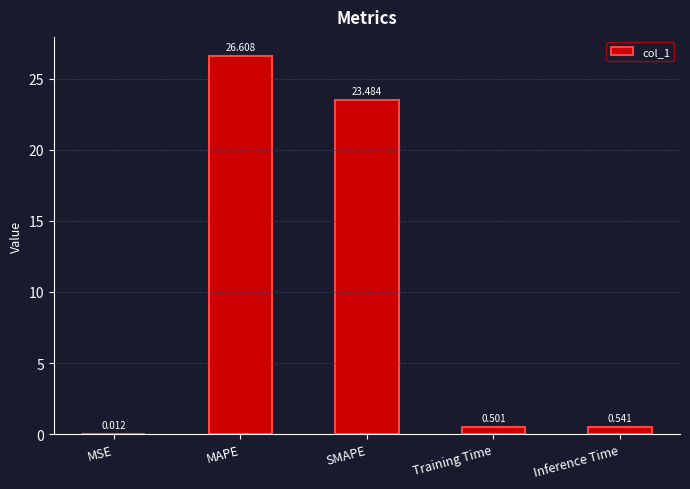

How many series are shown in this chart?

1